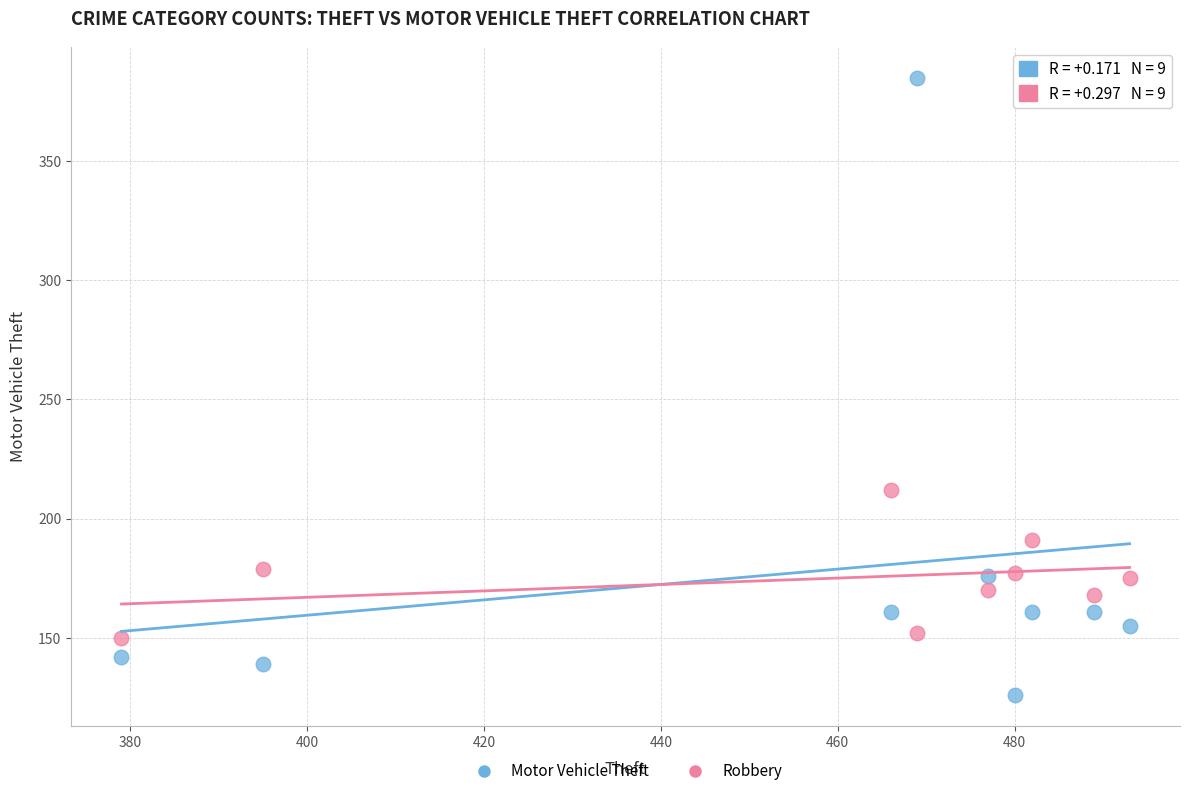

Which series has the largest Y range (max minus min)?

Motor Vehicle Theft